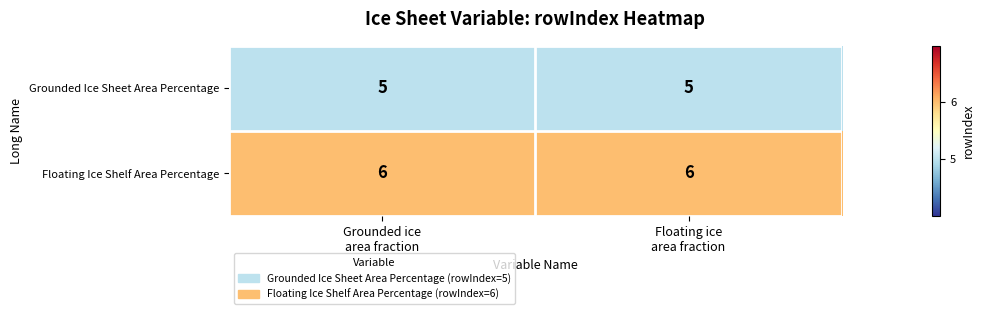

How many distinct data groups are displayed?

2